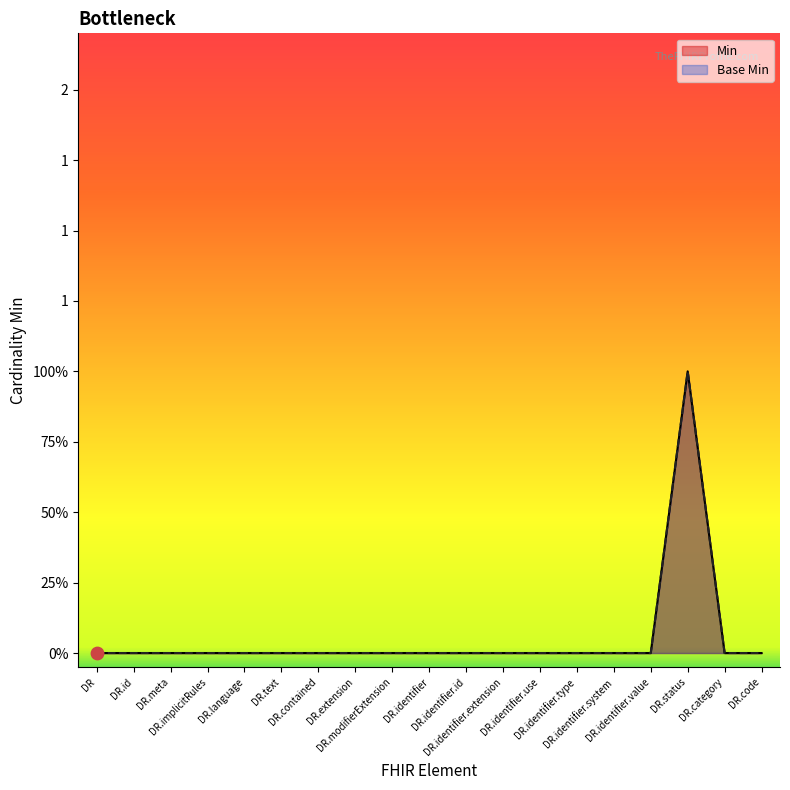

Which series has the widest spread of Y values?

Min